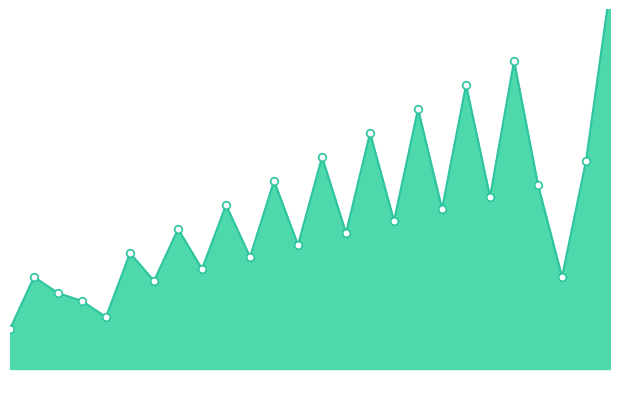

Approximately how many times larger is the value at 11 compared to 3?

3.7